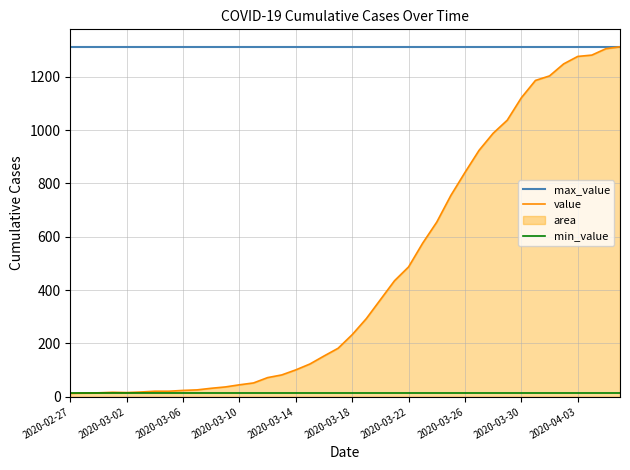

What position from the left is 2020-03-10?

13